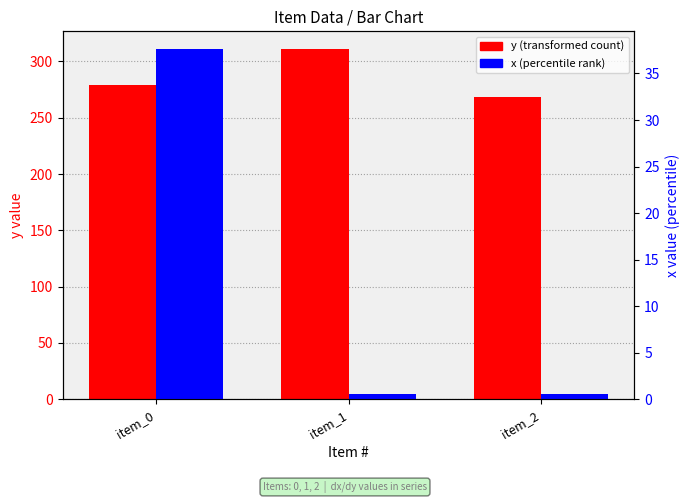

List the series in order of their peak value, lowest first.

x (percentile rank), y (transformed count)